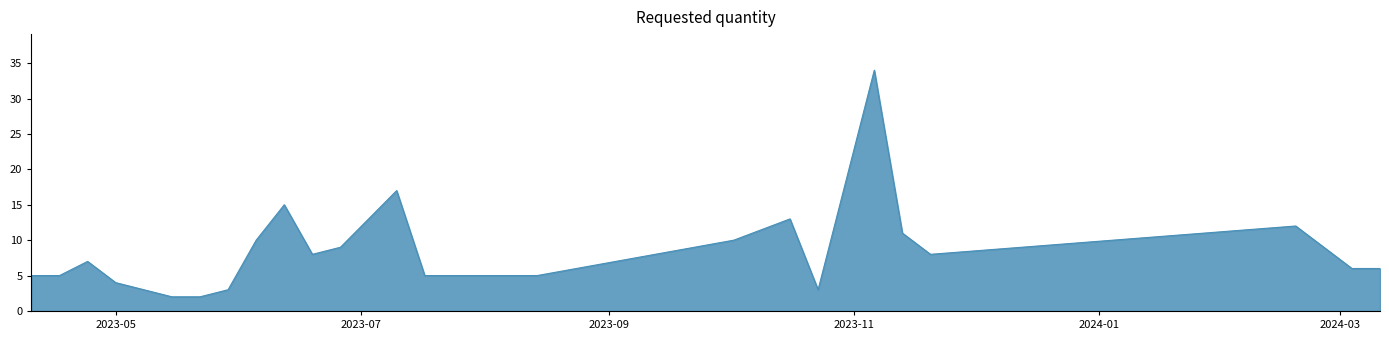

What is the greatest value displayed?

34